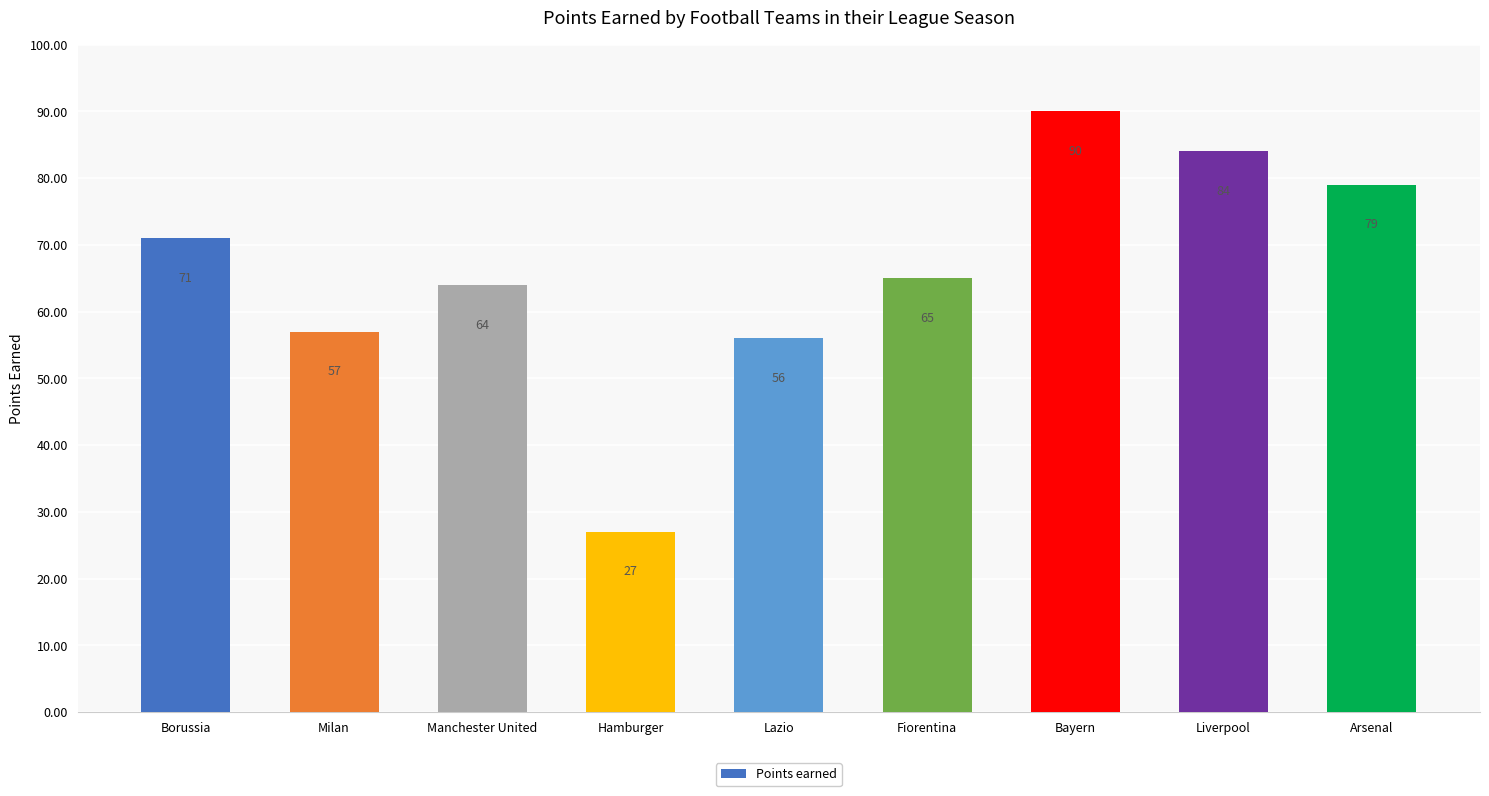

Reading right to left, what are all the values shown in this chart?

79	84	90	65	56	27	64	57	71